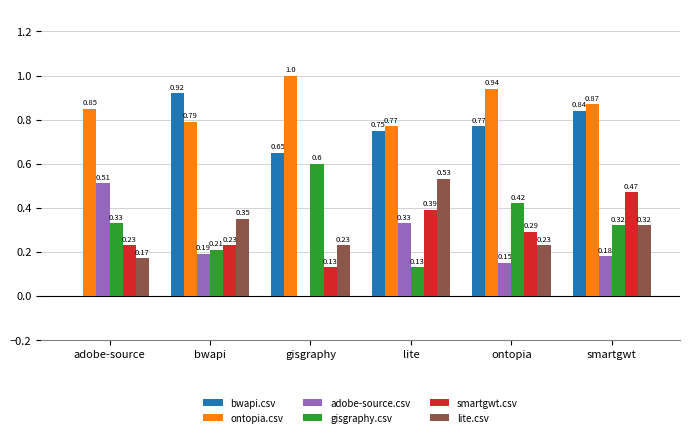

Which series changed the most between lite and smartgwt?

lite.csv